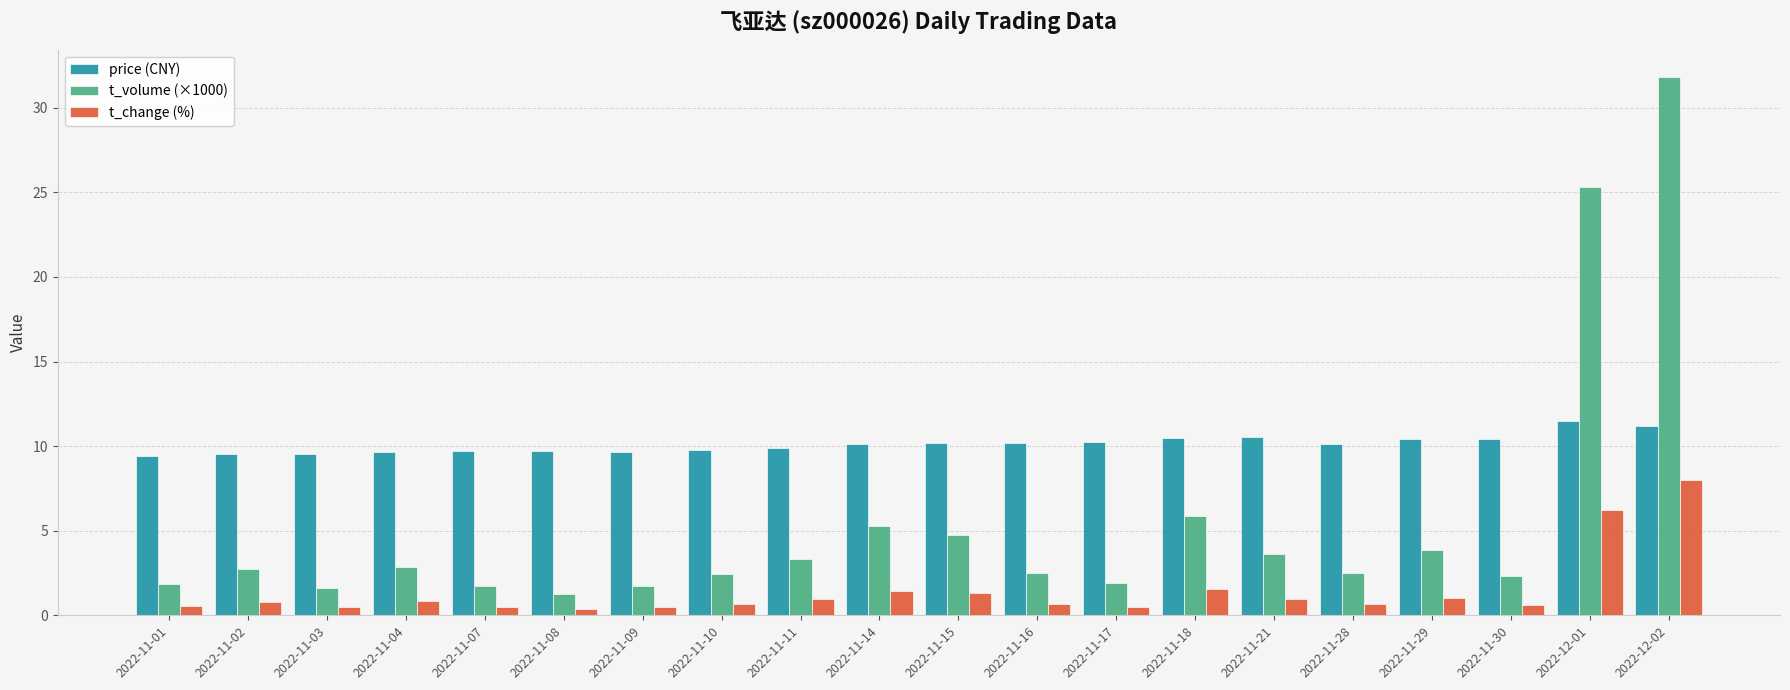

Count the number of categories in the chart.

20